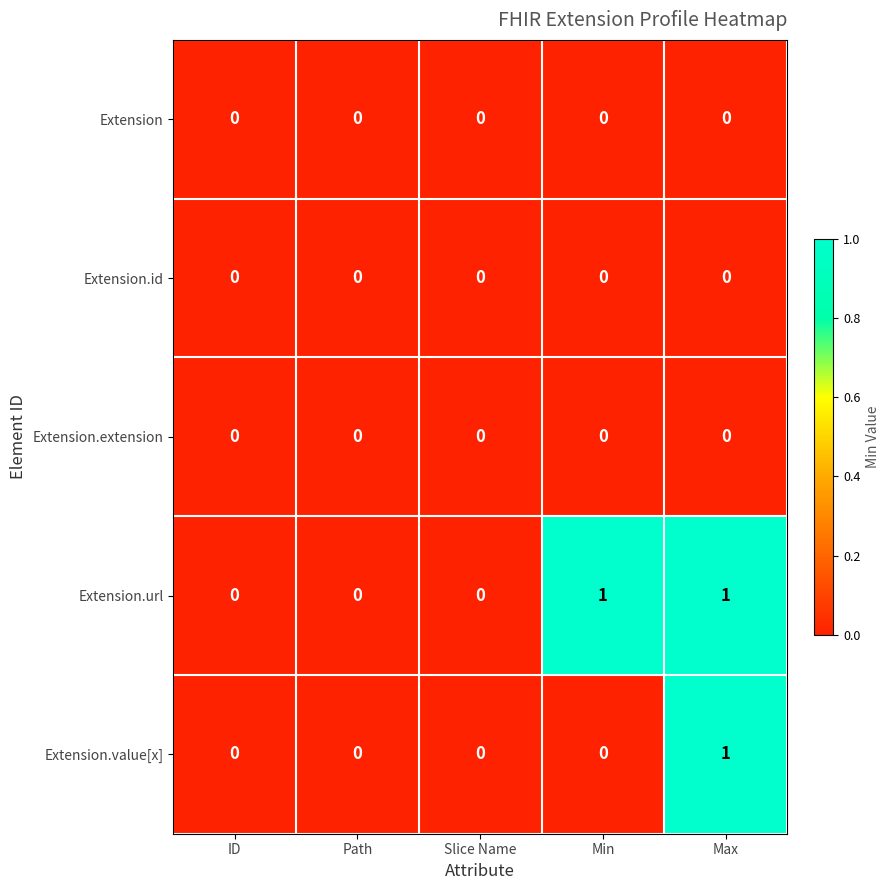

Reading left to right, transcribe all the data shown in this chart.

Extension: 0	0	0	0	0
Extension.id: 0	0	0	0	0
Extension.extension: 0	0	0	0	0
Extension.url: 0	0	0	1	1
Extension.value[x]: 0	0	0	0	1